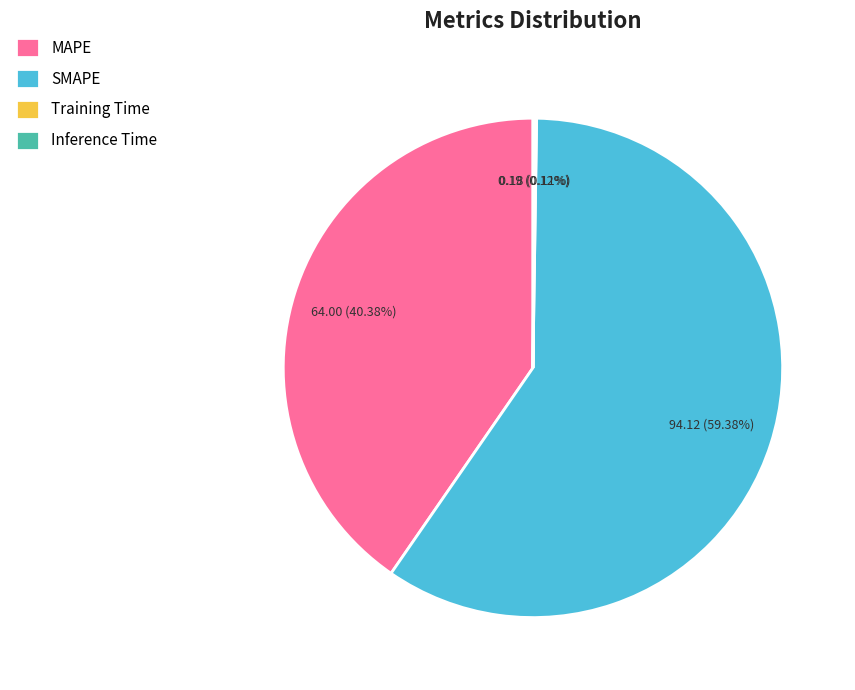

To the nearest percent, what is the difference between the largest and smallest slice percentages?

59%